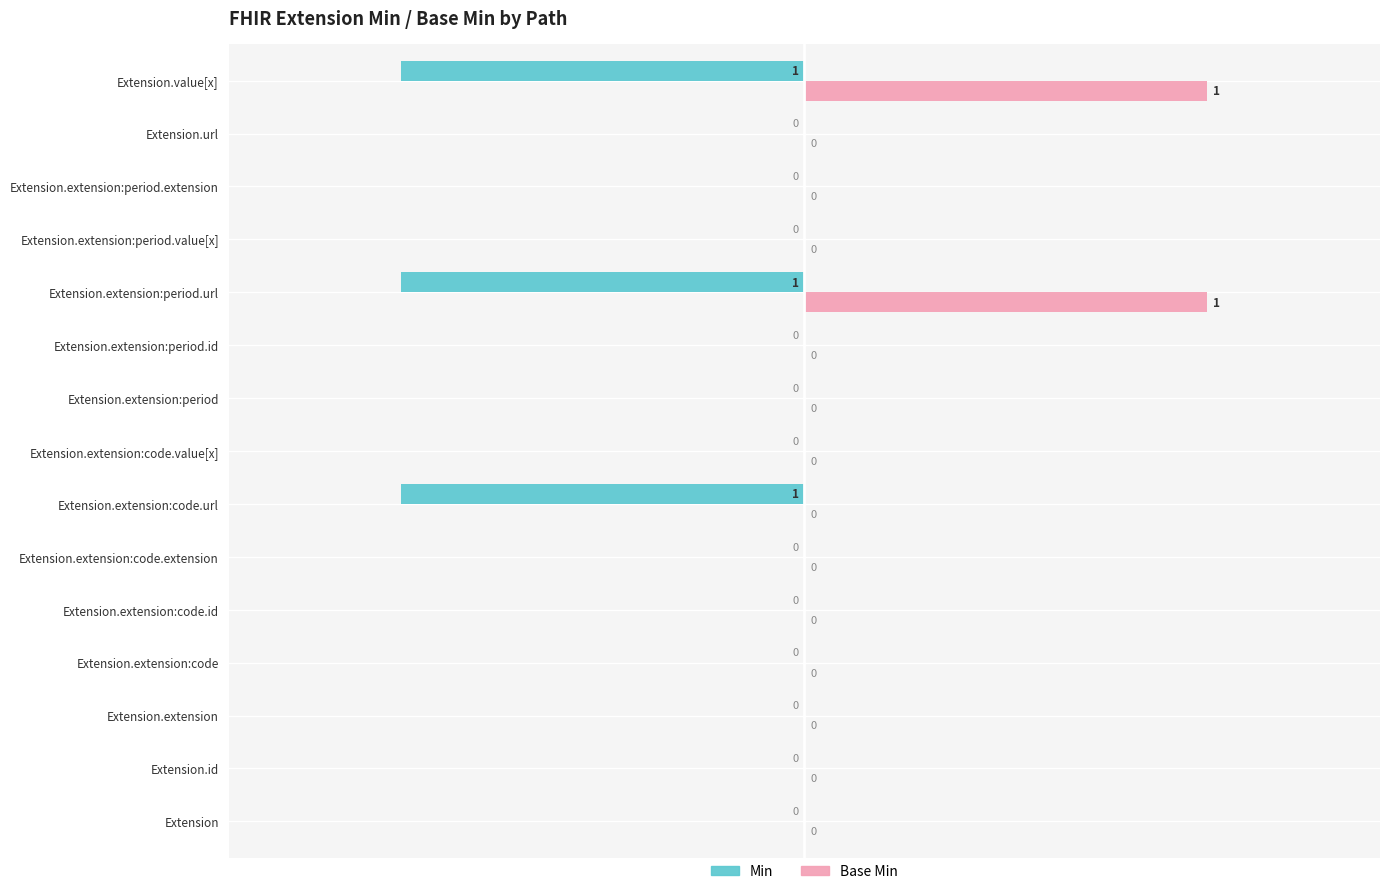

Is it true that Min equals 0.0 at Extension.extension:period.value[x]?

True